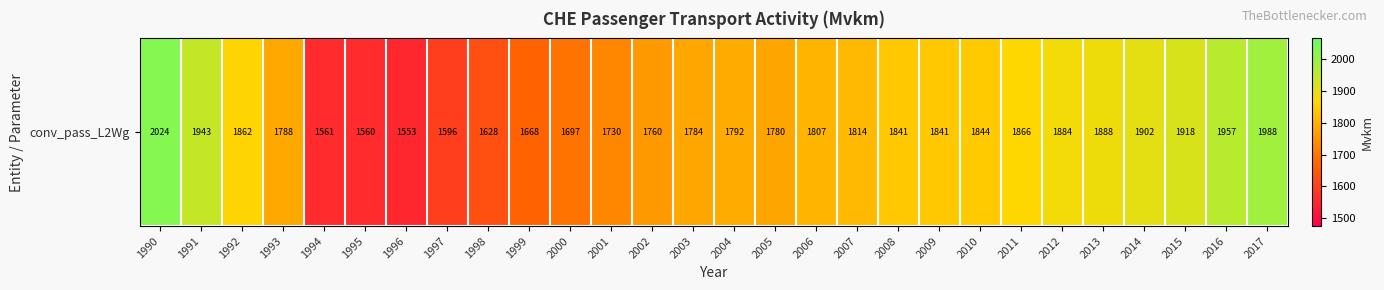

Reading right to left, extract all data points from this chart.

1988.4	1957.4	1918.5	1902.0	1887.6	1883.8	1865.6	1844.4	1841.0	1841.2	1814.0	1807.2	1780.2	1792.4	1783.7	1760.3	1730.4	1697.1	1668.0	1628.2	1596.1	1553.5	1560.2	1560.6	1788.0	1861.7	1943.0	2023.9